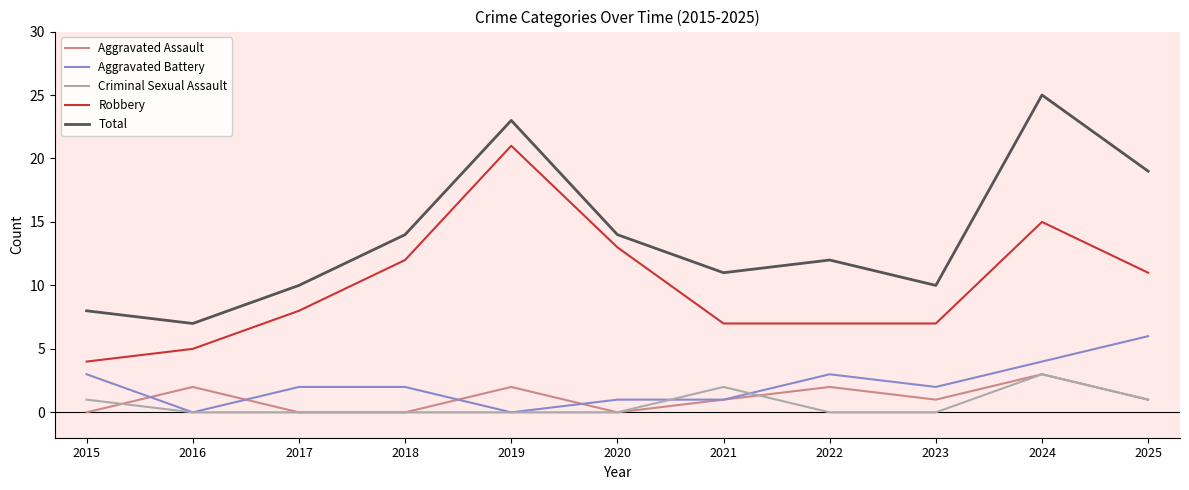

Which label corresponds to the largest value in the chart?

2024